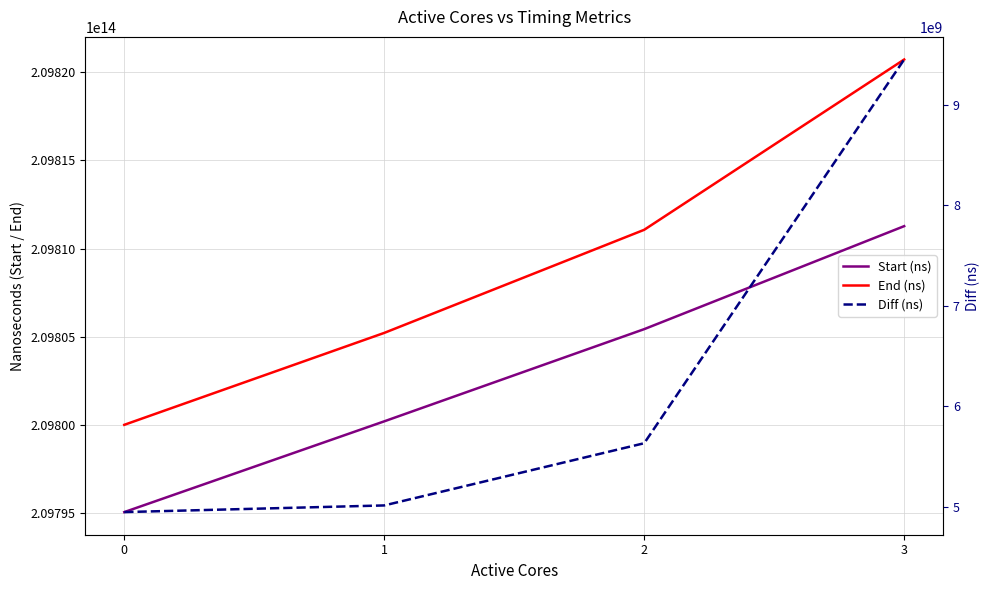

At which label is Diff (ns) closest to 7199261070?

2